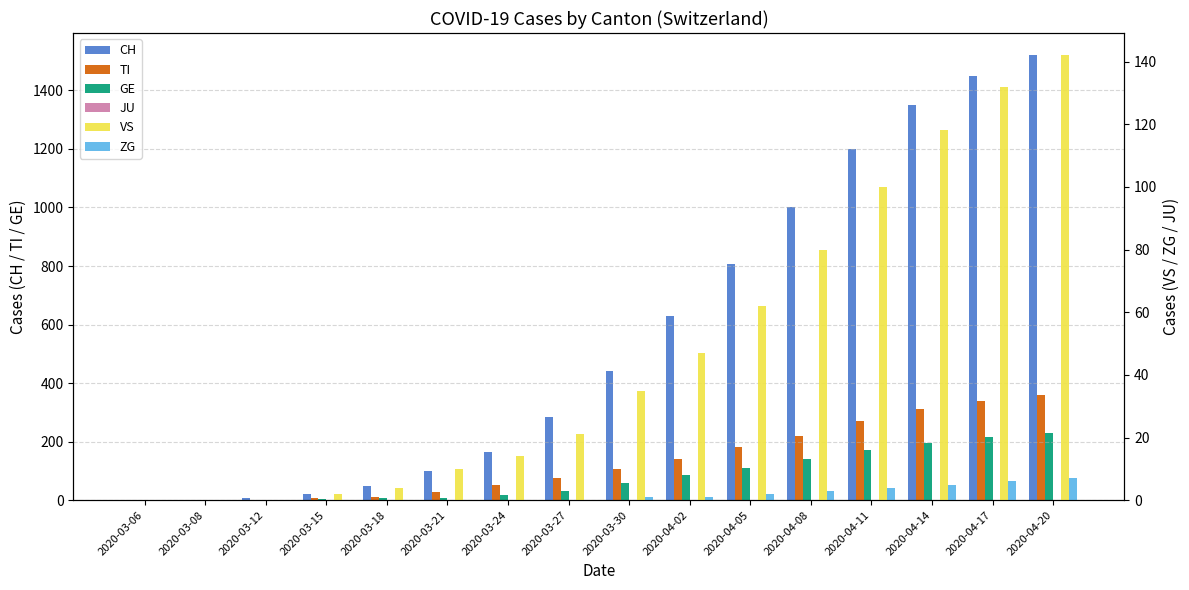

What are all the series names shown in the legend?

CH, TI, GE, JU, VS, ZG